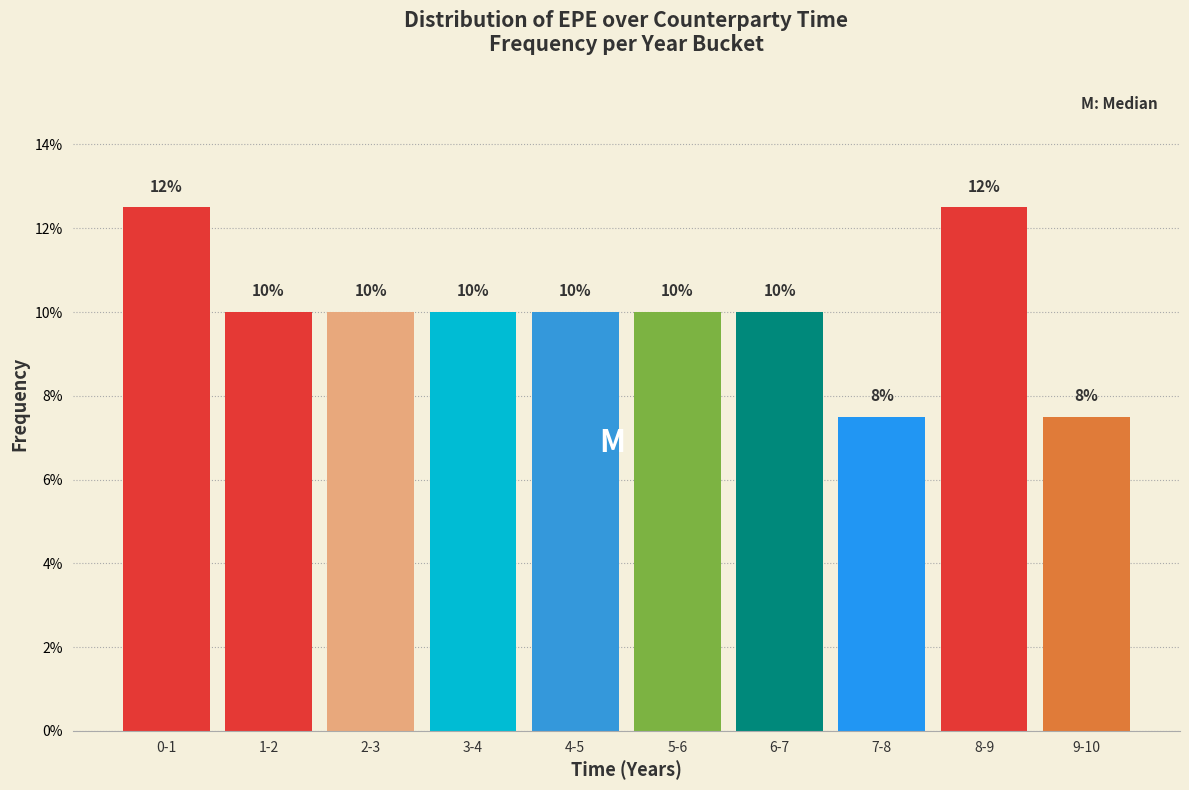

Read the value at 4-5.

10.0